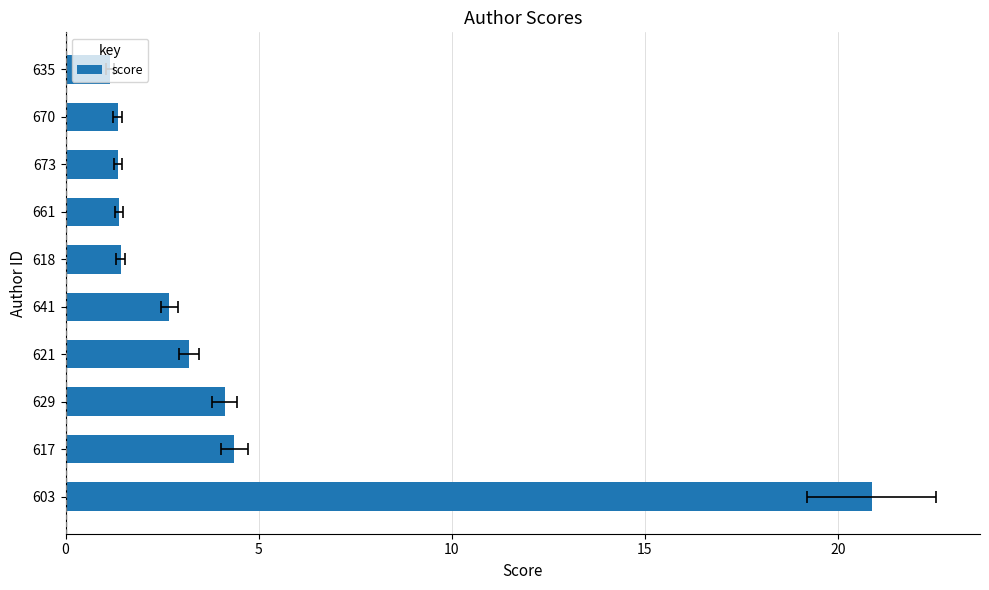

Reading right to left, transcribe all the data shown in this chart.

1.2	1.4	1.4	1.4	1.4	2.7	3.2	4.1	4.4	20.9